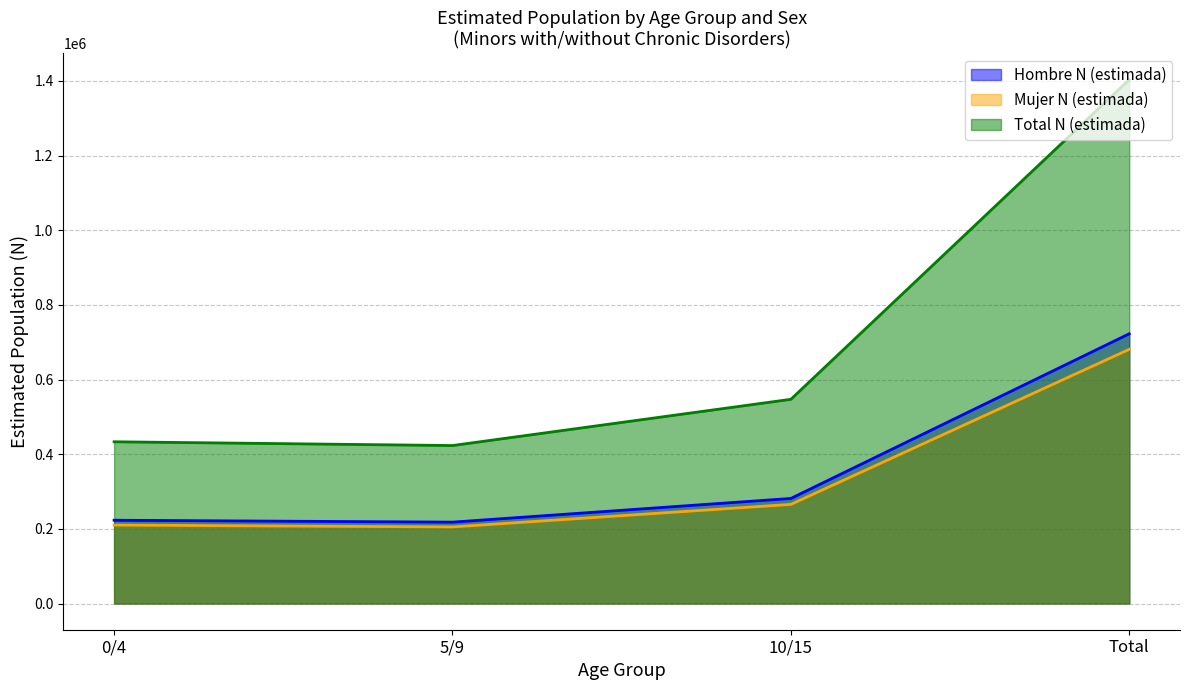

At which label is Total N (estimada) closest to 913492?

10/15